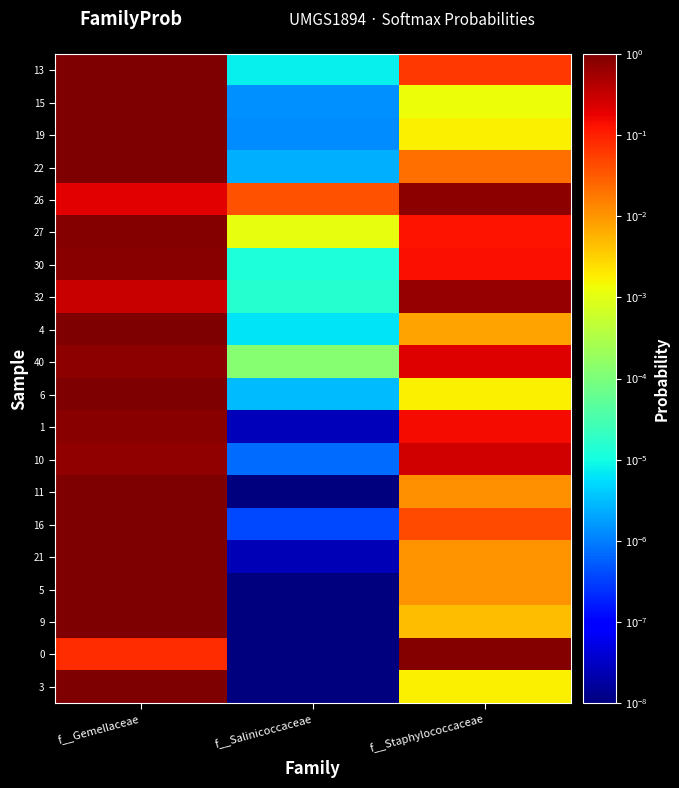

Reading left to right, transcribe all the data shown in this chart.

13: f__Gemellaceae=0.9	f__Salinicoccaceae=0.0	f__Staphylococcaceae=0.1
15: f__Gemellaceae=1.0	f__Salinicoccaceae=0.0	f__Staphylococcaceae=0.0
19: f__Gemellaceae=1.0	f__Salinicoccaceae=0.0	f__Staphylococcaceae=0.0
22: f__Gemellaceae=1.0	f__Salinicoccaceae=0.0	f__Staphylococcaceae=0.0
26: f__Gemellaceae=0.2	f__Salinicoccaceae=0.0	f__Staphylococcaceae=0.8
27: f__Gemellaceae=0.9	f__Salinicoccaceae=0.0	f__Staphylococcaceae=0.1
30: f__Gemellaceae=0.9	f__Salinicoccaceae=0.0	f__Staphylococcaceae=0.1
32: f__Gemellaceae=0.3	f__Salinicoccaceae=0.0	f__Staphylococcaceae=0.7
4: f__Gemellaceae=1.0	f__Salinicoccaceae=0.0	f__Staphylococcaceae=0.0
40: f__Gemellaceae=0.8	f__Salinicoccaceae=0.0	f__Staphylococcaceae=0.2
6: f__Gemellaceae=1.0	f__Salinicoccaceae=0.0	f__Staphylococcaceae=0.0
1: f__Gemellaceae=0.8	f__Salinicoccaceae=0.0	f__Staphylococcaceae=0.2
10: f__Gemellaceae=0.7	f__Salinicoccaceae=0.0	f__Staphylococcaceae=0.3
11: f__Gemellaceae=1.0	f__Salinicoccaceae=0.0	f__Staphylococcaceae=0.0
16: f__Gemellaceae=1.0	f__Salinicoccaceae=0.0	f__Staphylococcaceae=0.0
21: f__Gemellaceae=1.0	f__Salinicoccaceae=0.0	f__Staphylococcaceae=0.0
5: f__Gemellaceae=1.0	f__Salinicoccaceae=0.0	f__Staphylococcaceae=0.0
9: f__Gemellaceae=1.0	f__Salinicoccaceae=0.0	f__Staphylococcaceae=0.0
0: f__Gemellaceae=0.1	f__Salinicoccaceae=0.0	f__Staphylococcaceae=0.9
3: f__Gemellaceae=1.0	f__Salinicoccaceae=0.0	f__Staphylococcaceae=0.0